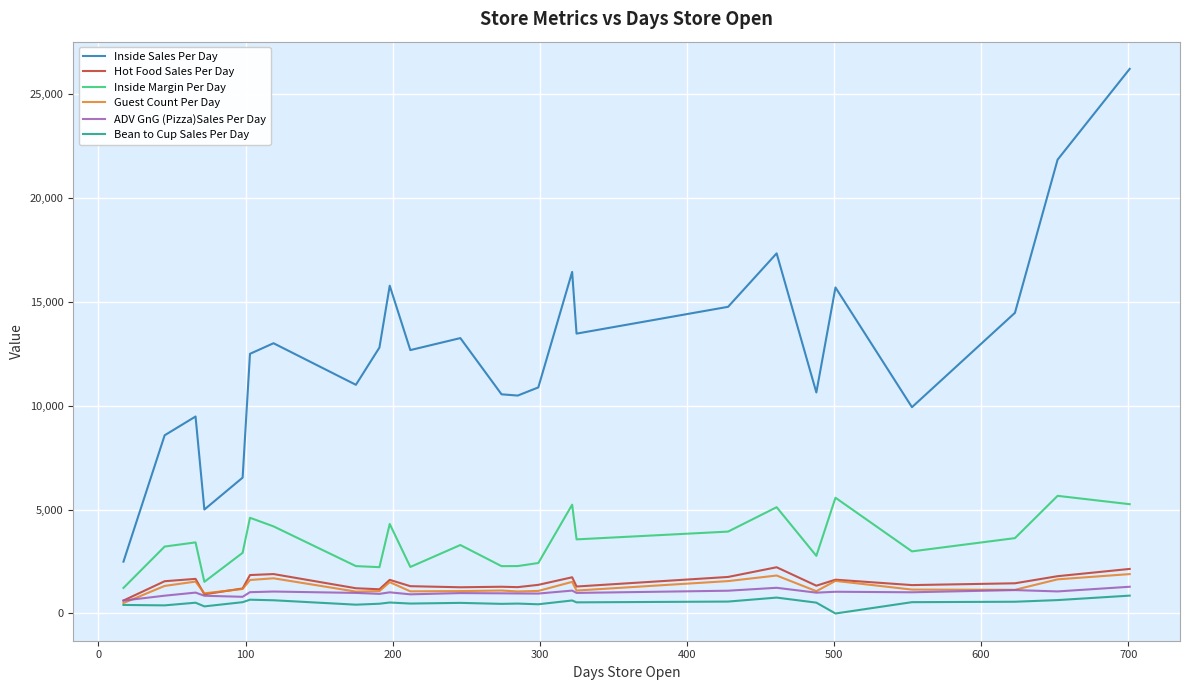

How many values in the Hot Food Sales Per Day series are below 1377?

12